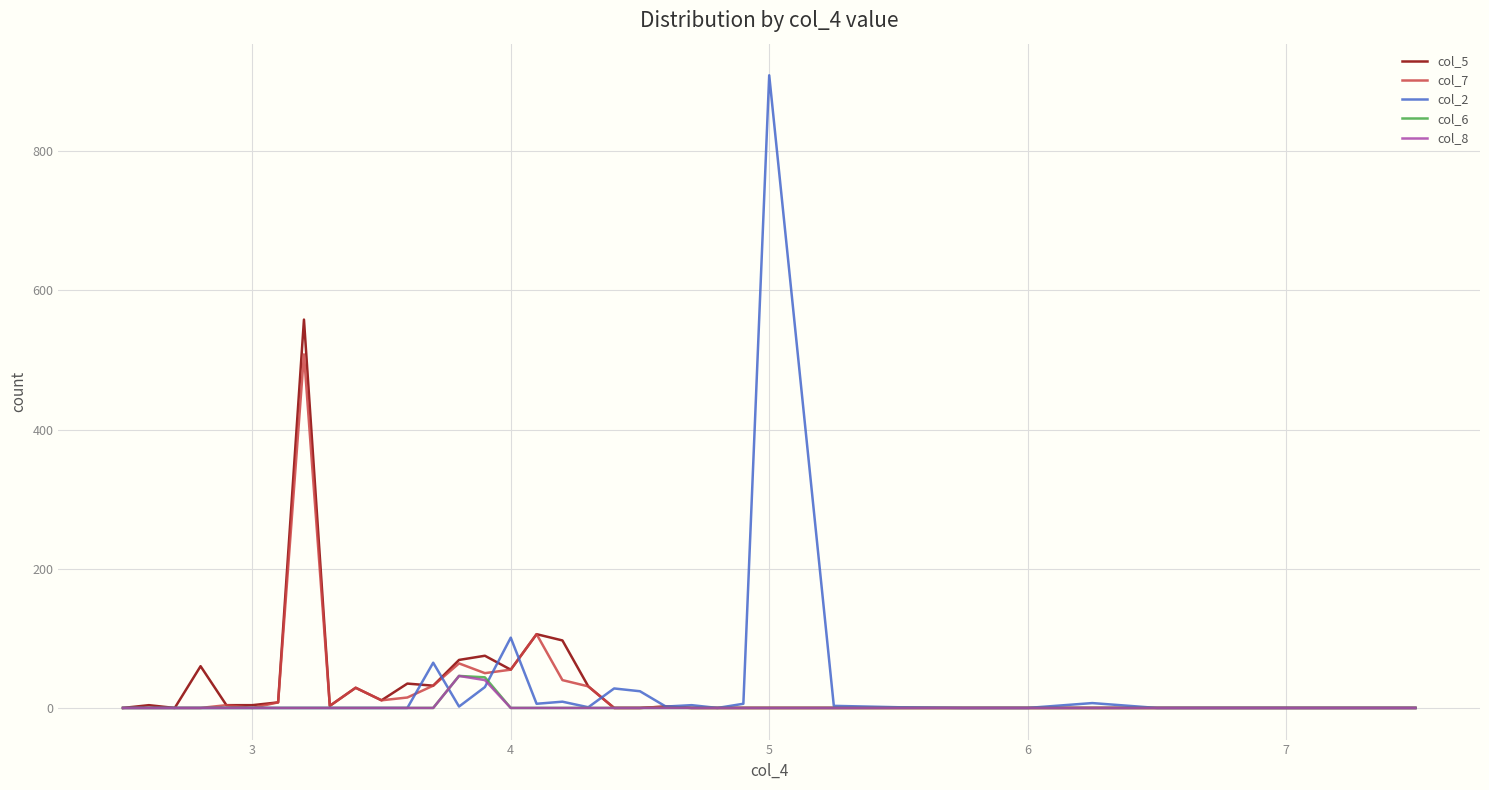

Which series has the widest spread of values?

col_2